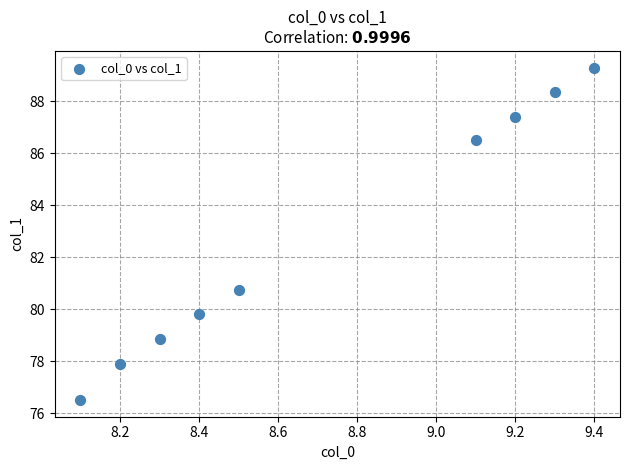

What Y value in the scatter plot is closest to 82?

80.8